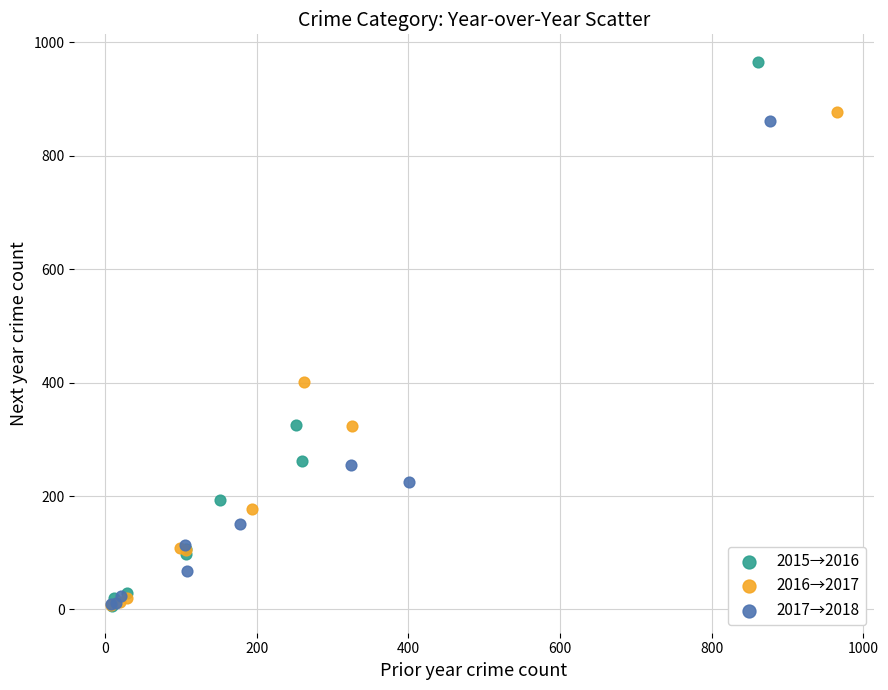

What are all the series names shown in the legend?

2015→2016, 2016→2017, 2017→2018